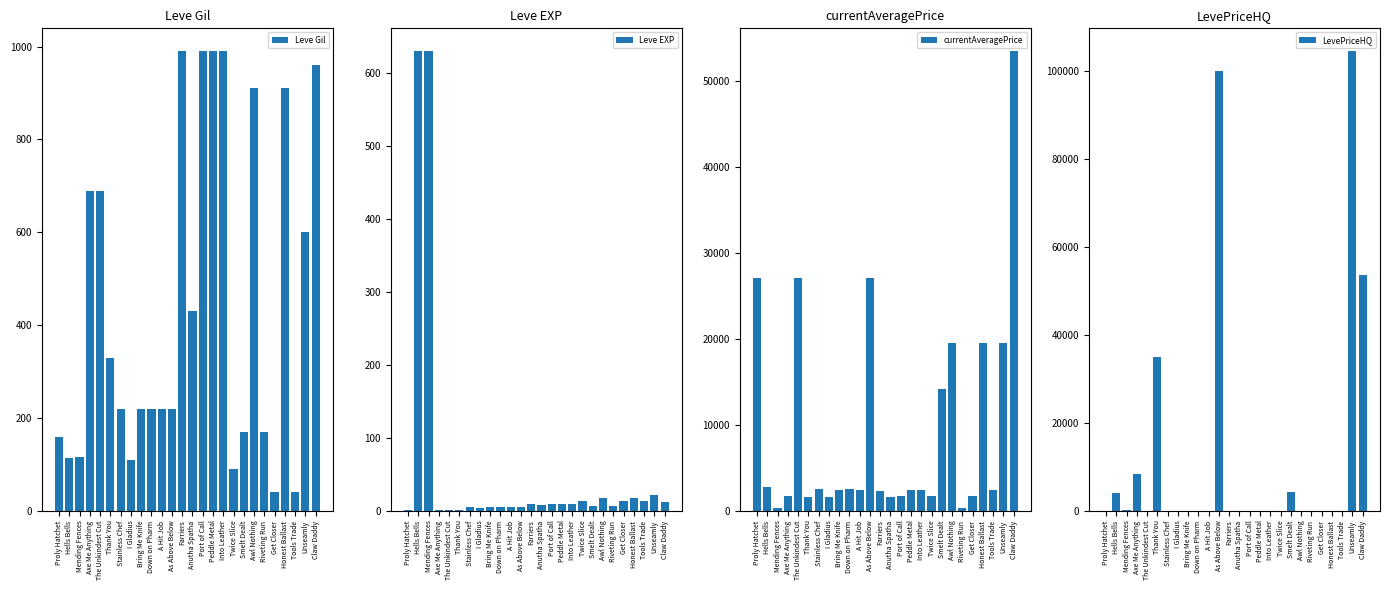

Rank the categories by Leve Gil value from lowest to highest.

Get Closer, Tools Trade, Twice Slice, I Gladius, Hells Bells, Mending Fences, Proly Hatchet, Smelt Dealt, Riveting Run, Stainless Chef, Bring Me Knife, Down on Pharm, A Hit Job, As Above Below, Thank You, Anutha Spatha, Unseamly, Axe Me Anything, The Unkindest Cut, Awl Nothing, Honest Ballast, Claw Daddy, Farriers, Port of Call, Peddle Metal, Into Leather